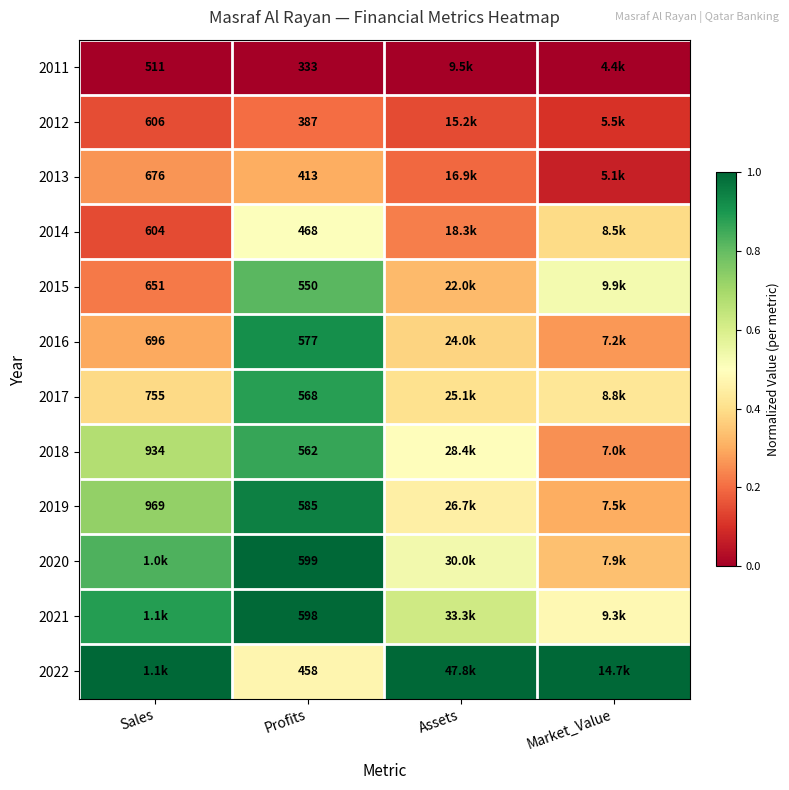

What is the difference between the highest and lowest values at Profits?

266.0